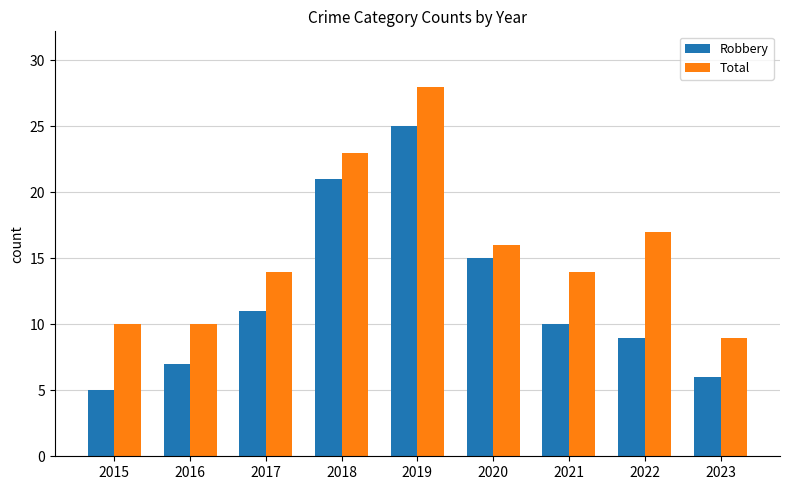

At which category is the sum across all series the highest?

2019